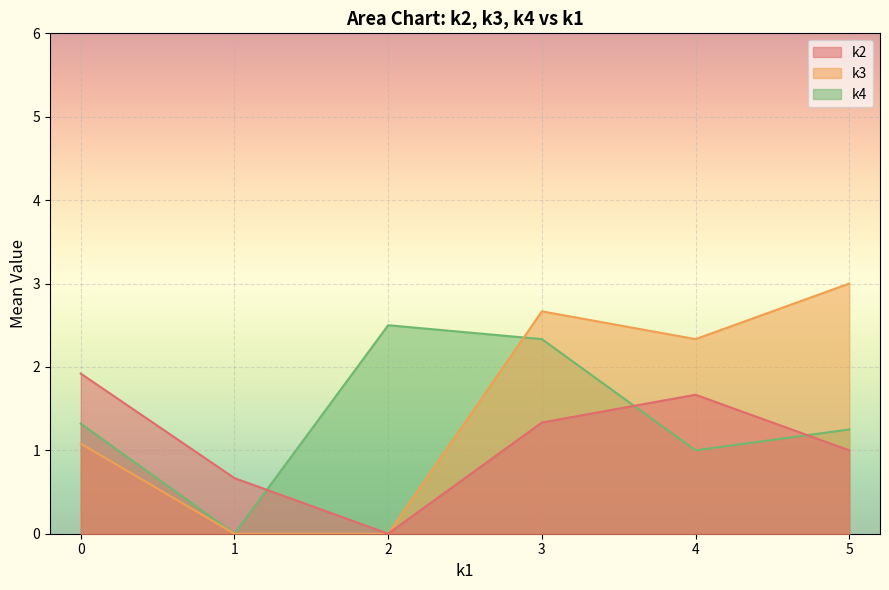

Which series has the widest spread of values?

k3